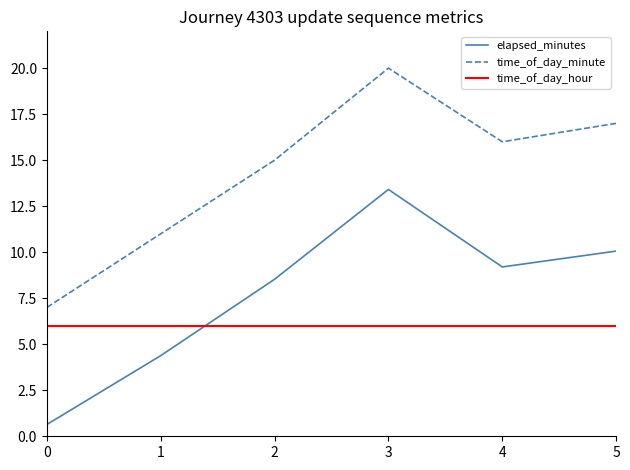

At how many categories does at least one series exceed 11?

4